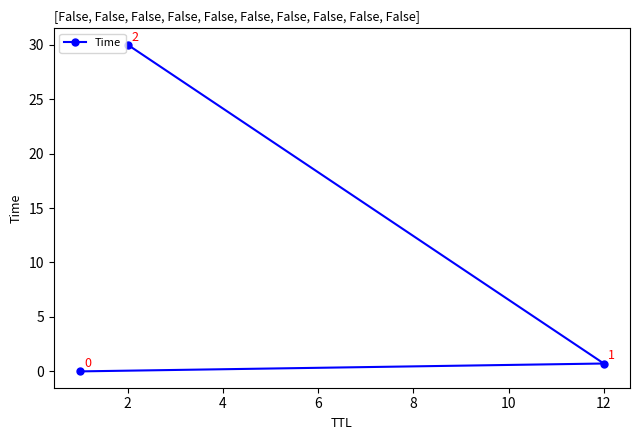

What is the maximum value shown in the chart?

30.0